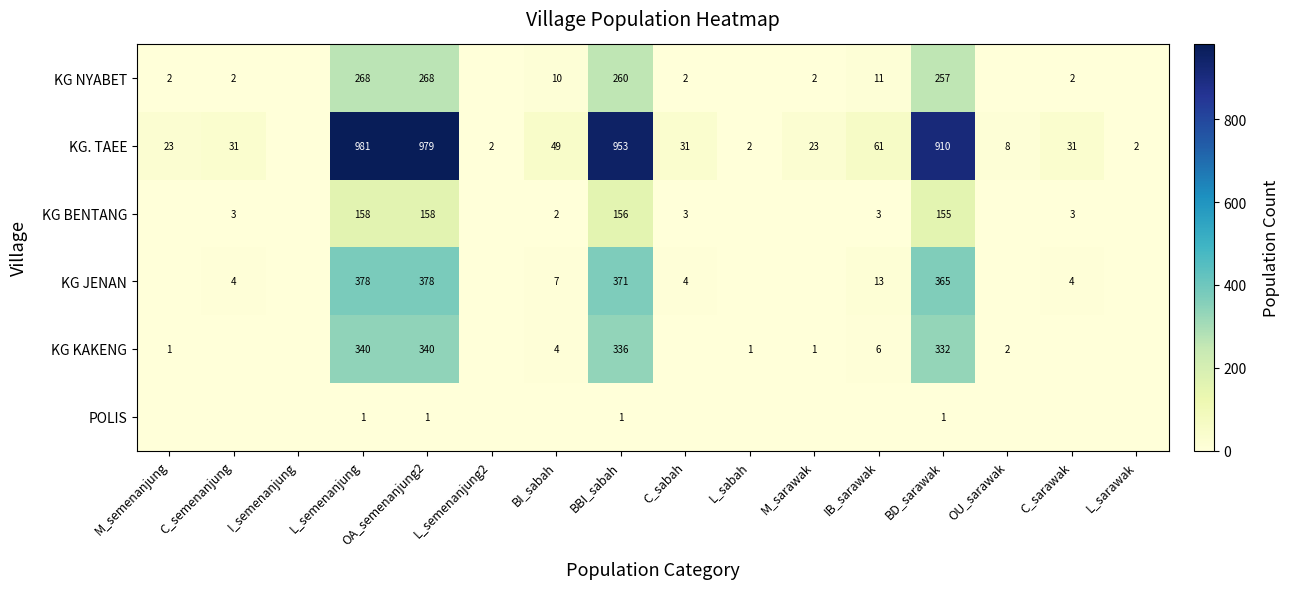

What is the total value across all series at OA_semenanjung2?

2124